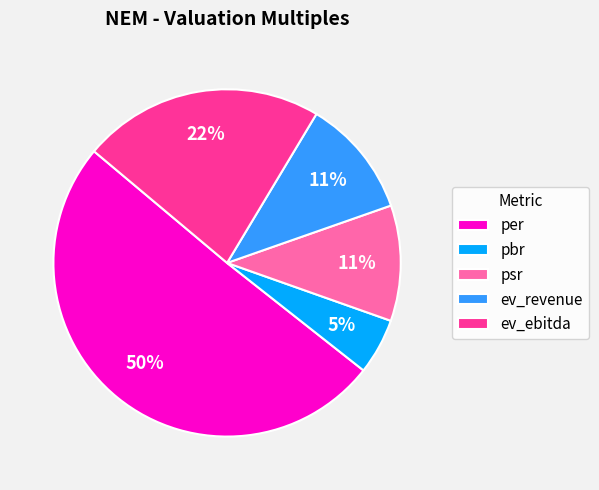

Which category has the biggest portion of the pie?

per